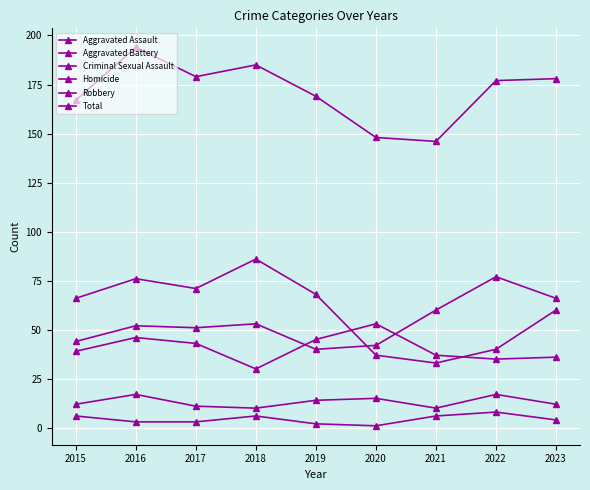

What is the difference between the maximum and second lowest values in the Aggravated Battery series?

18